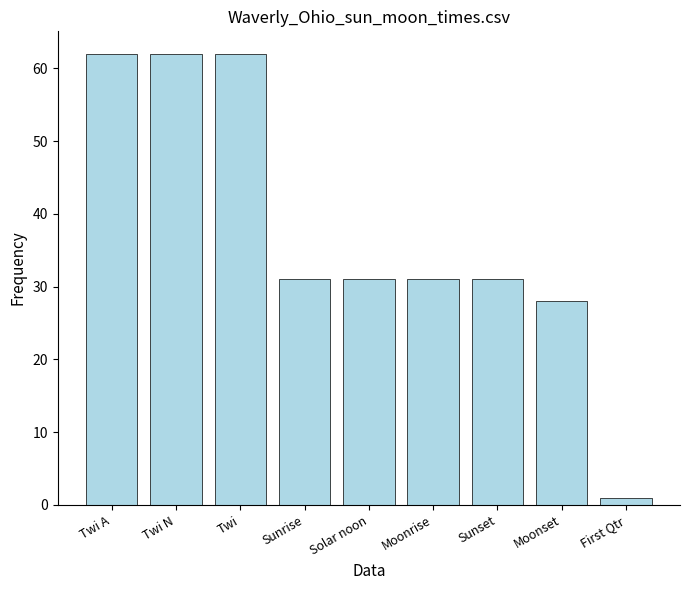

The value at Moonrise is 31. True or false?

True